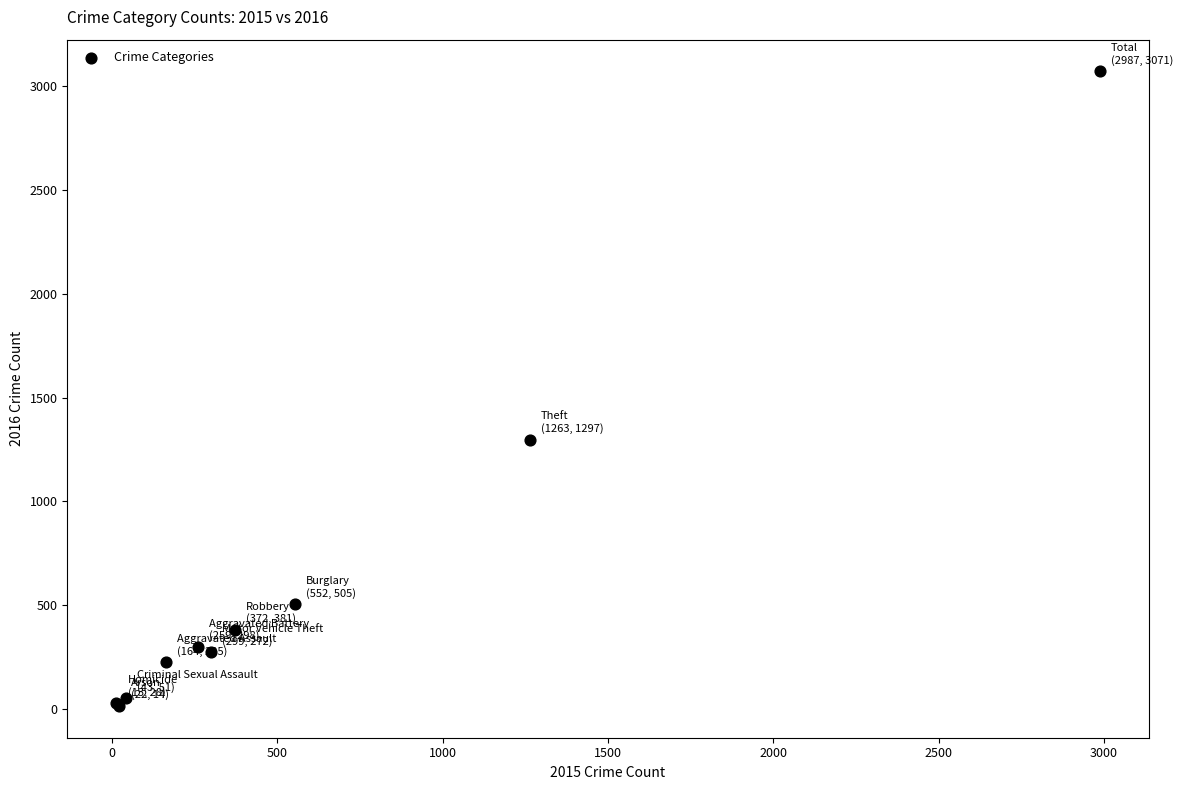

What Y value in the scatter plot is closest to 1542?

1297